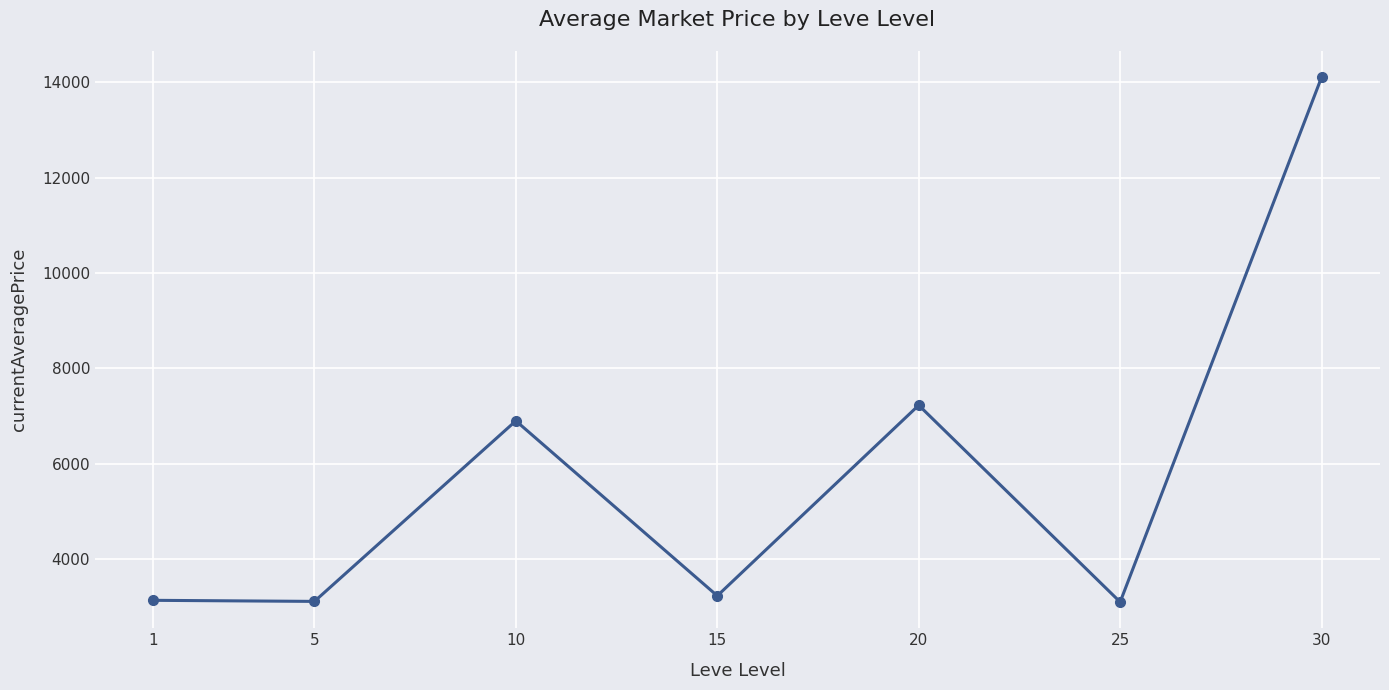

How many series are shown in this chart?

1